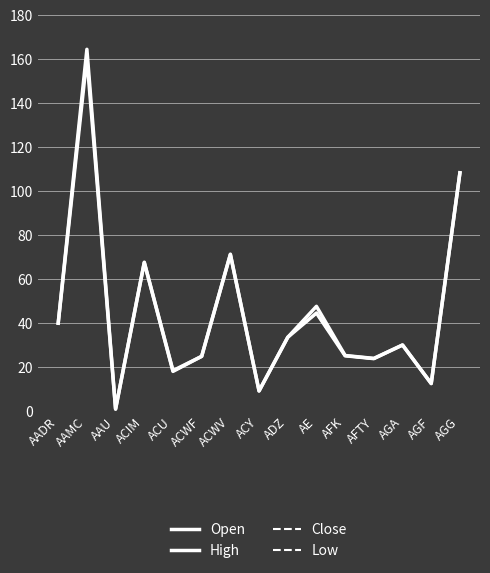

What is the label of the 2nd point from the left?

AAMC